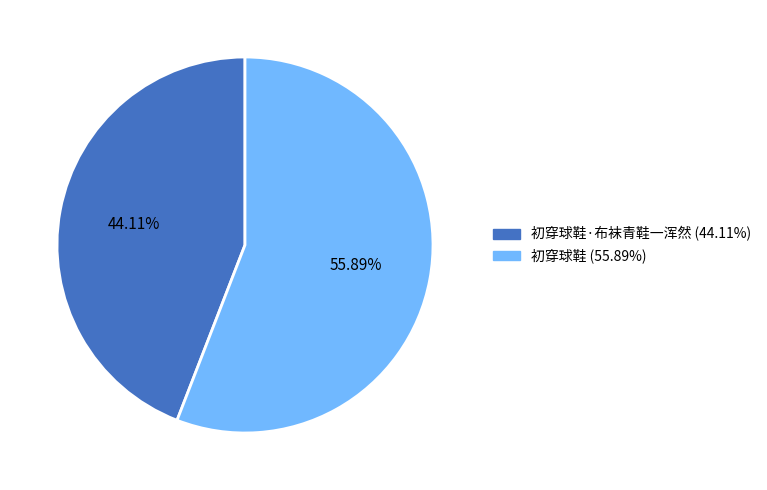

Is there any slice that represents more than half of the pie?

Yes